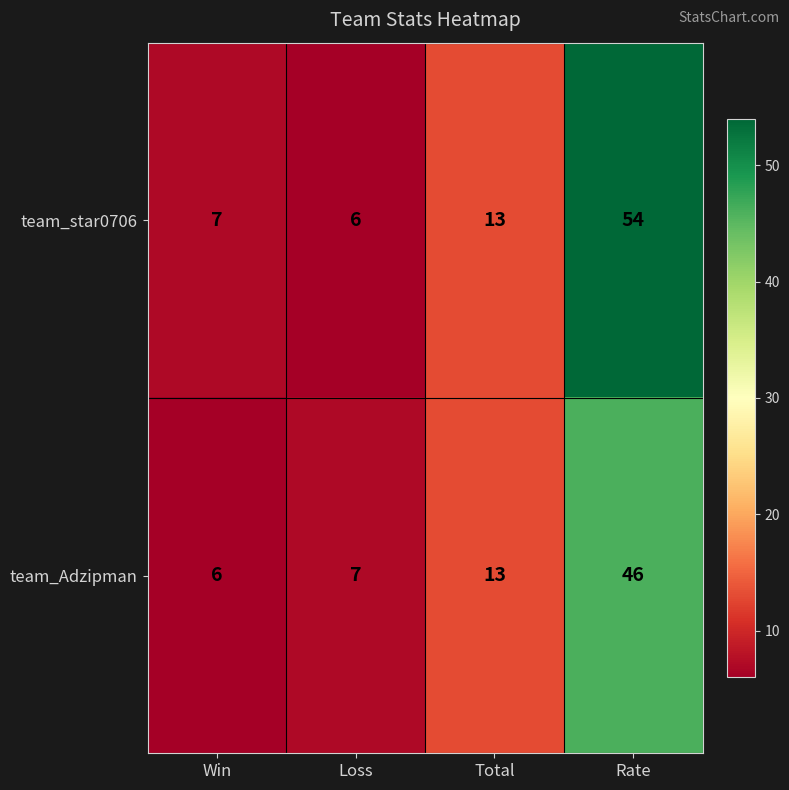

What is the difference between the maximum and second lowest values in the team_Adzipman series?

39